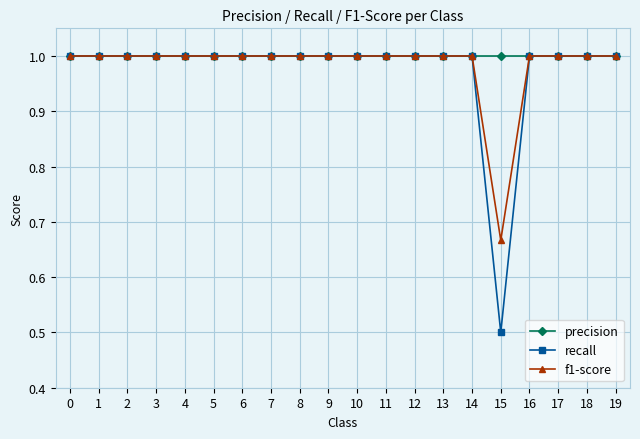

What is the sum of the recall values at 2 and 8?

2.0